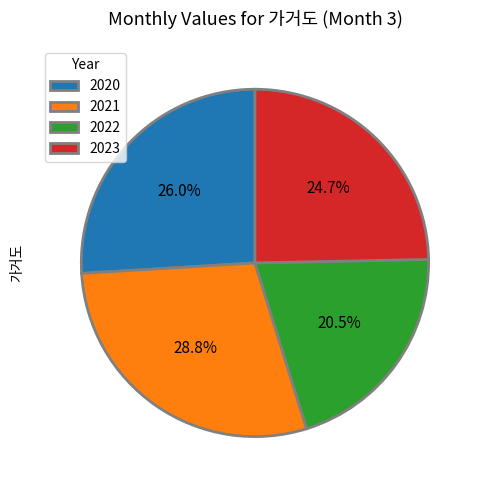

Does 2020 account for over 50% of the chart?

No